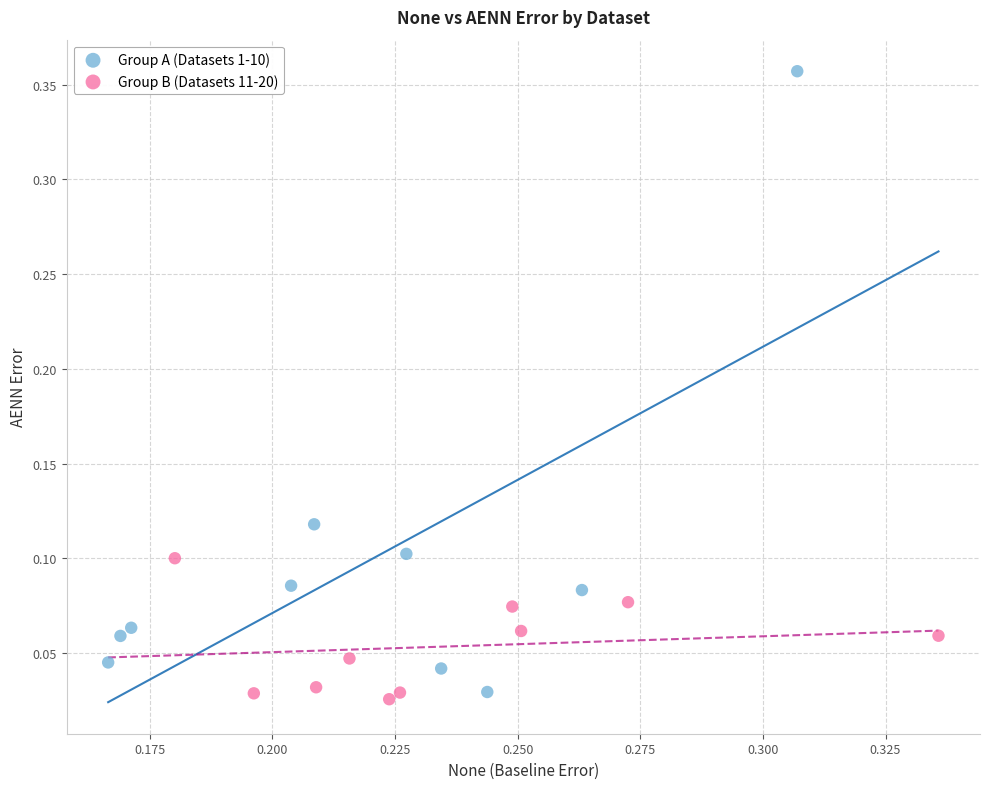

Which series contains the lowest Y value?

Group B (Datasets 11-20)